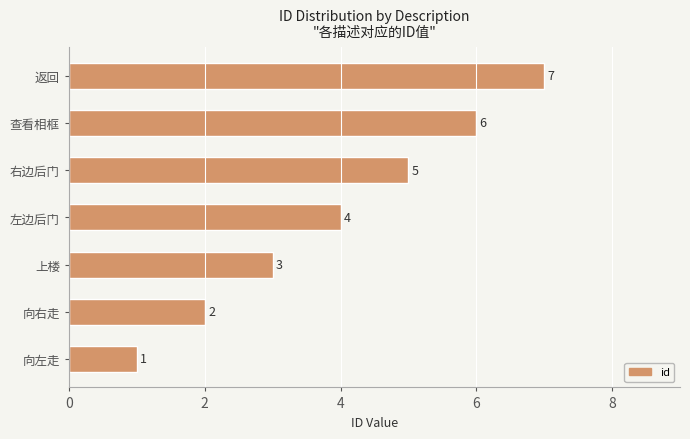

How many bars are there in total?

7